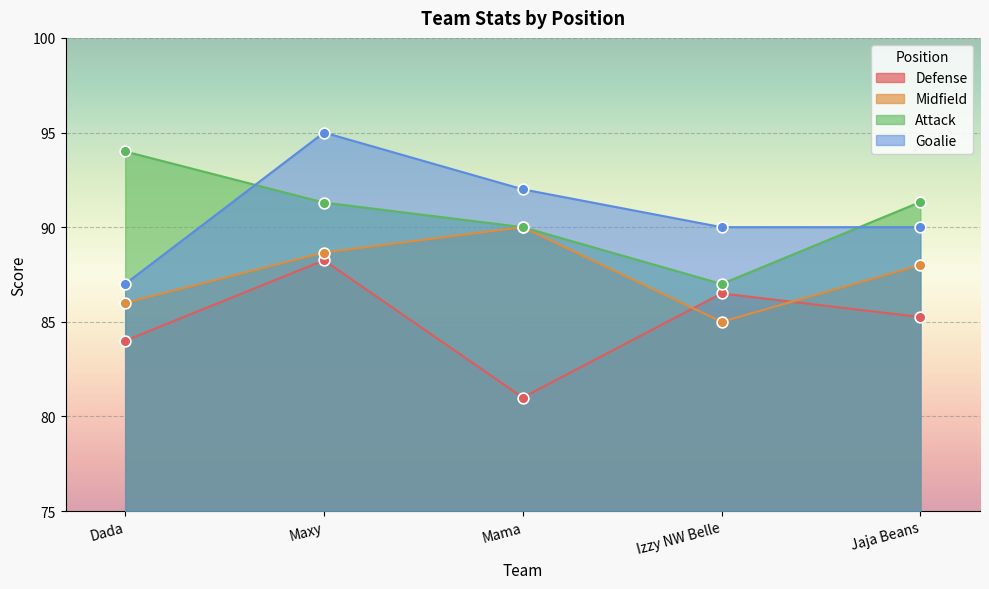

What are all the series names shown in the legend?

Defense, Midfield, Attack, Goalie